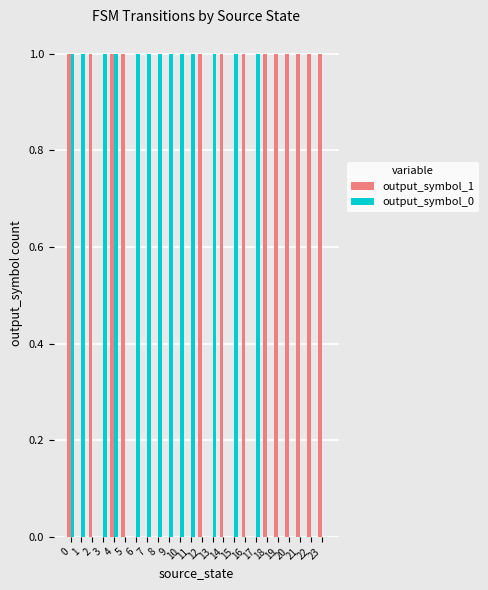

What is the sum of all output_symbol_0 values?

13